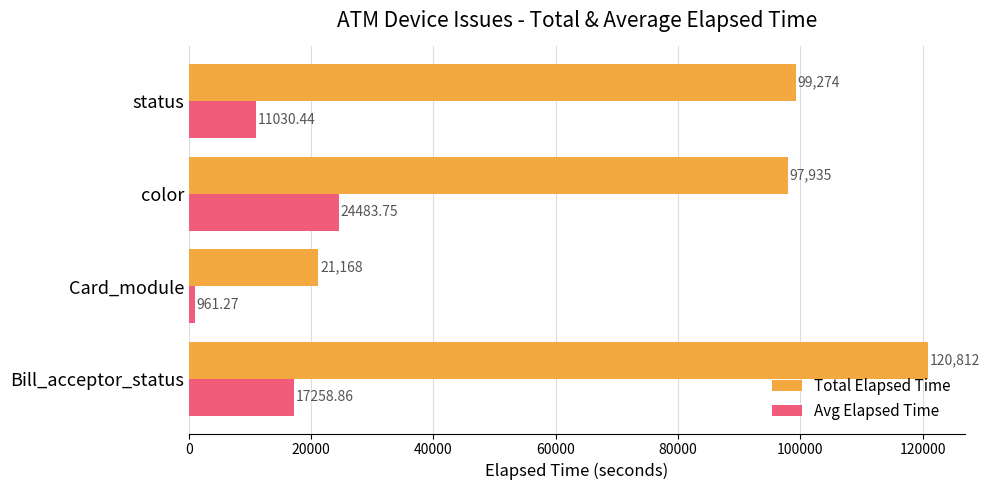

What are all the series names shown in the legend?

Total Elapsed Time, Avg Elapsed Time